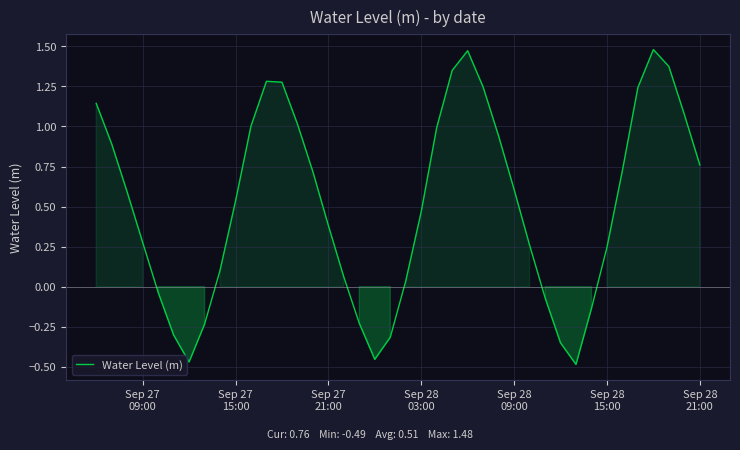

What is the difference between the maximum and minimum values?

2.0